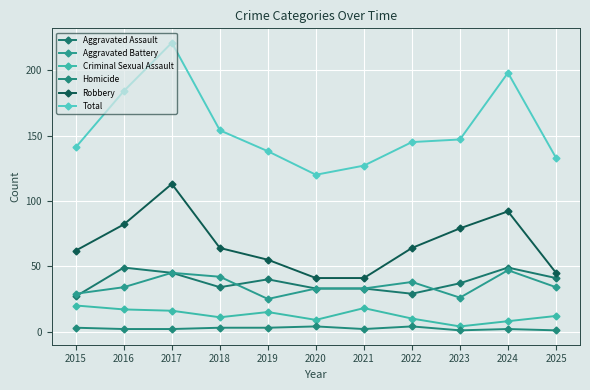

True or false: Robbery and Aggravated Assault intersect in this chart.

False